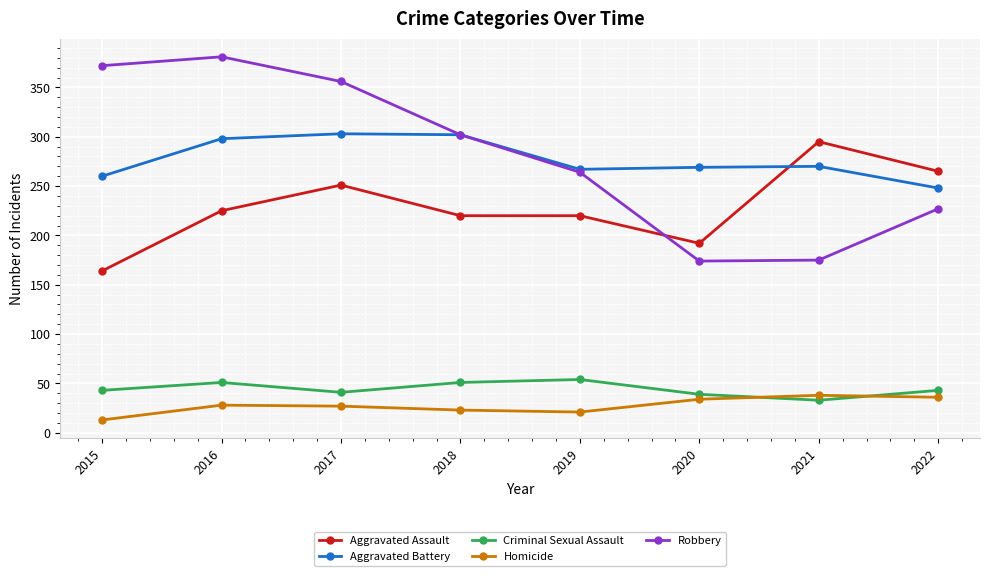

How many interior local peaks does the Robbery series have?

1